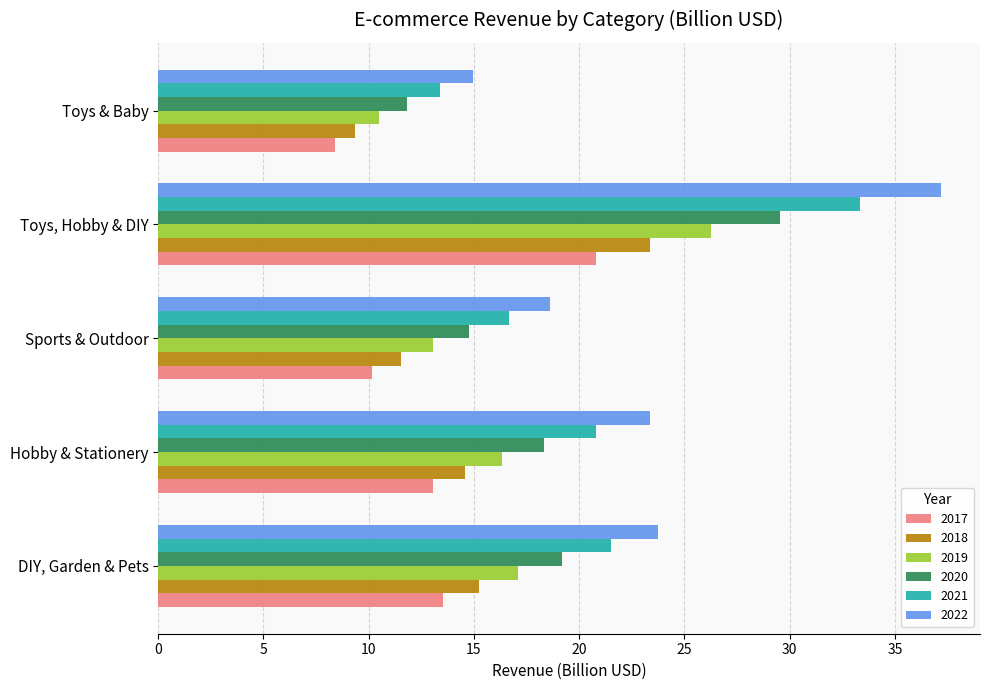

Read the 2021 value at Toys, Hobby & DIY.

33.3